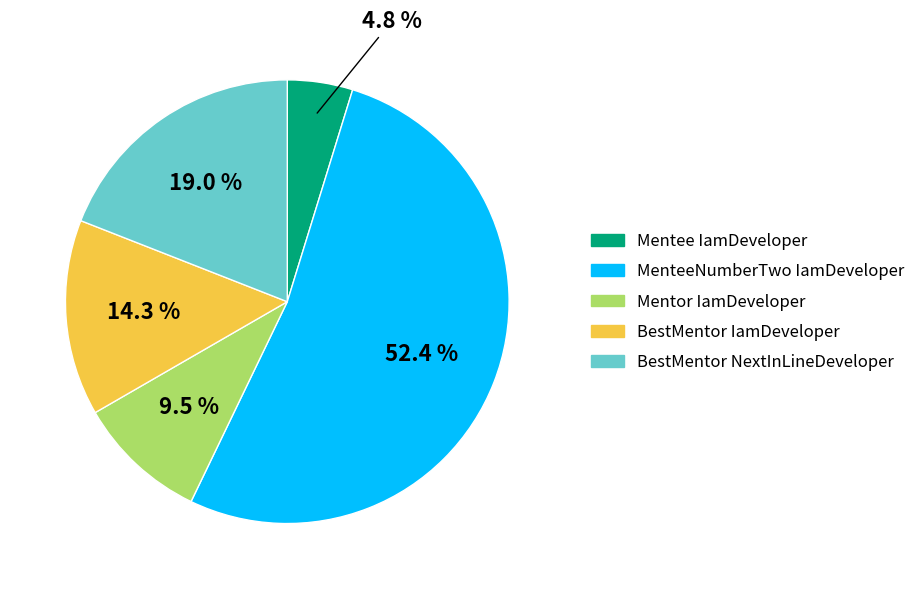

To the nearest percent, what is the combined percentage of Mentee IamDeveloper and Mentor IamDeveloper?

14%